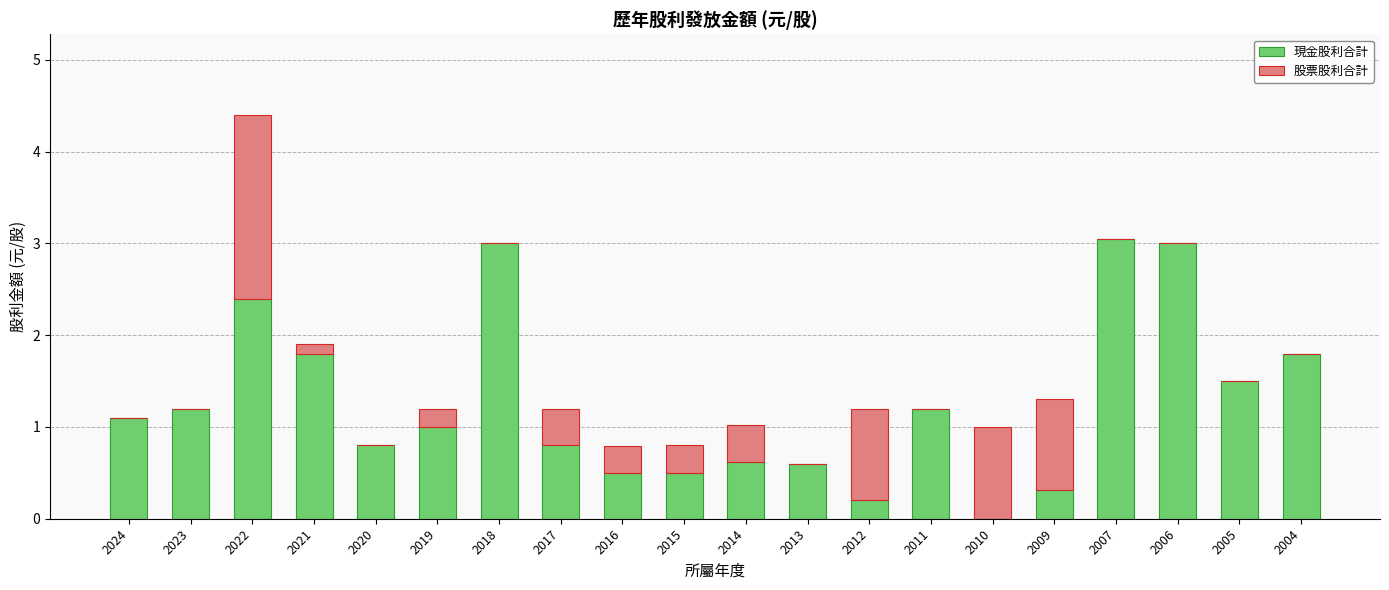

What is the maximum value for 現金股利合計?

3.0